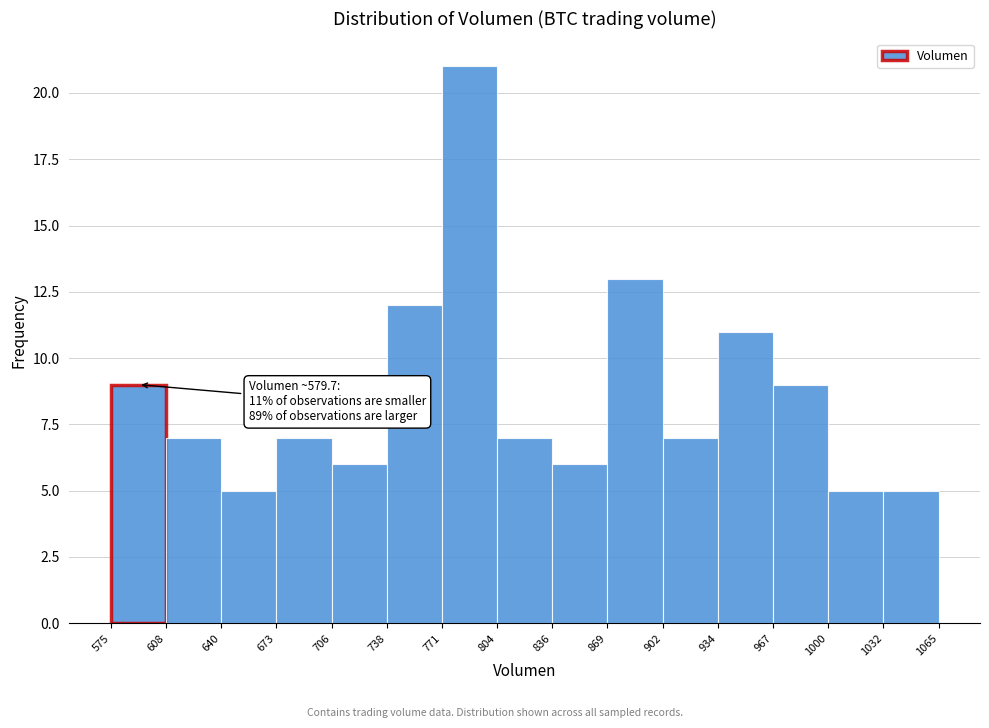

Over which range of the x-axis is the bar tallest?

771 to 804